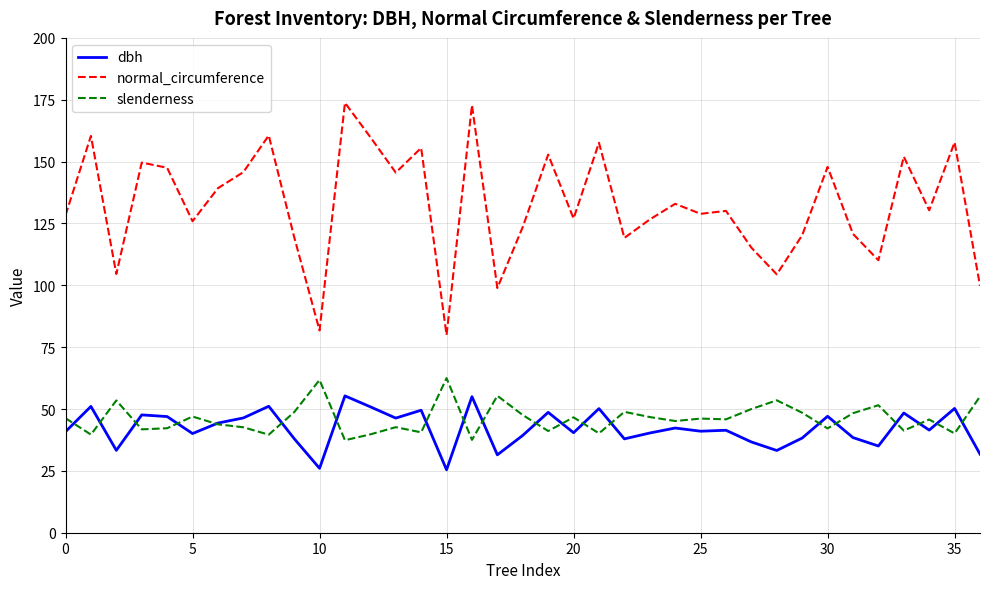

True or false: normal_circumference and slenderness cross at least once.

False